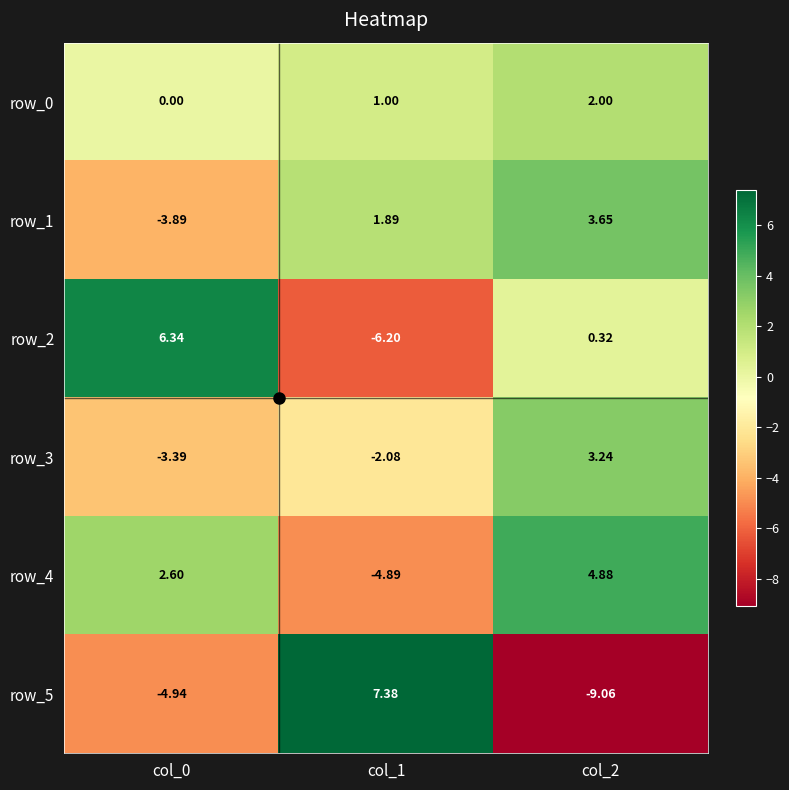

Where does the row_0 series first go above 1?

col_2